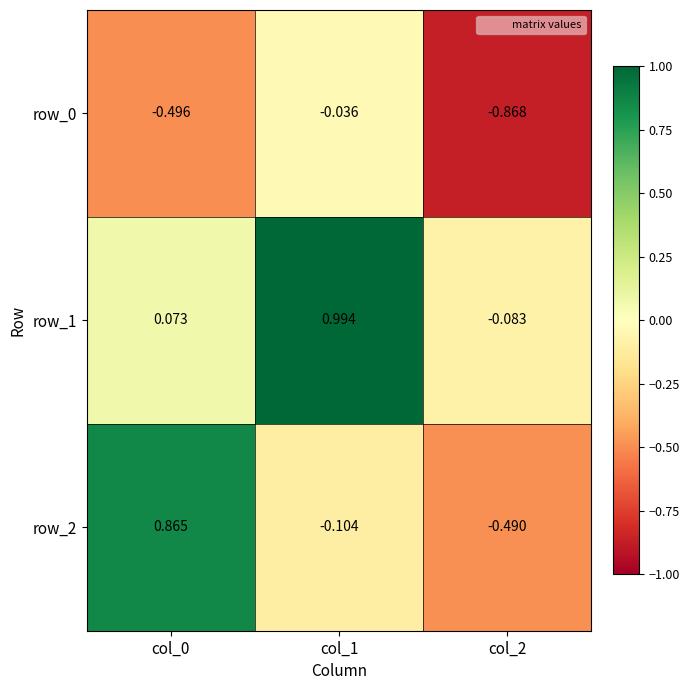

What is the total value across all series at col_2?

-1.4